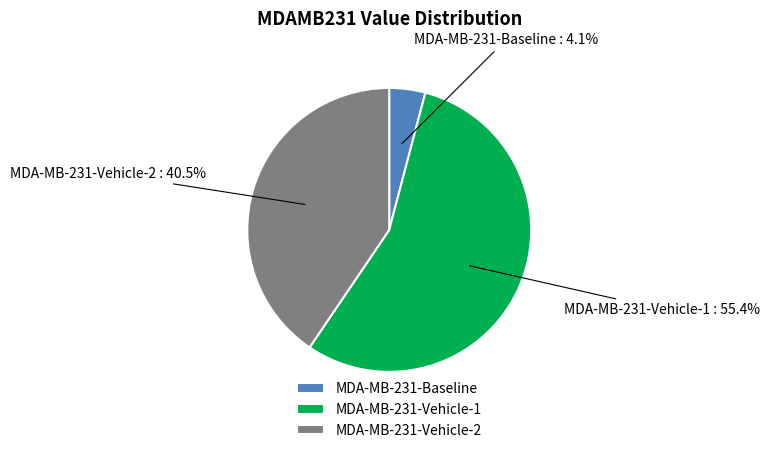

Between MDA-MB-231-Vehicle-1 and MDA-MB-231-Baseline, which is larger?

MDA-MB-231-Vehicle-1